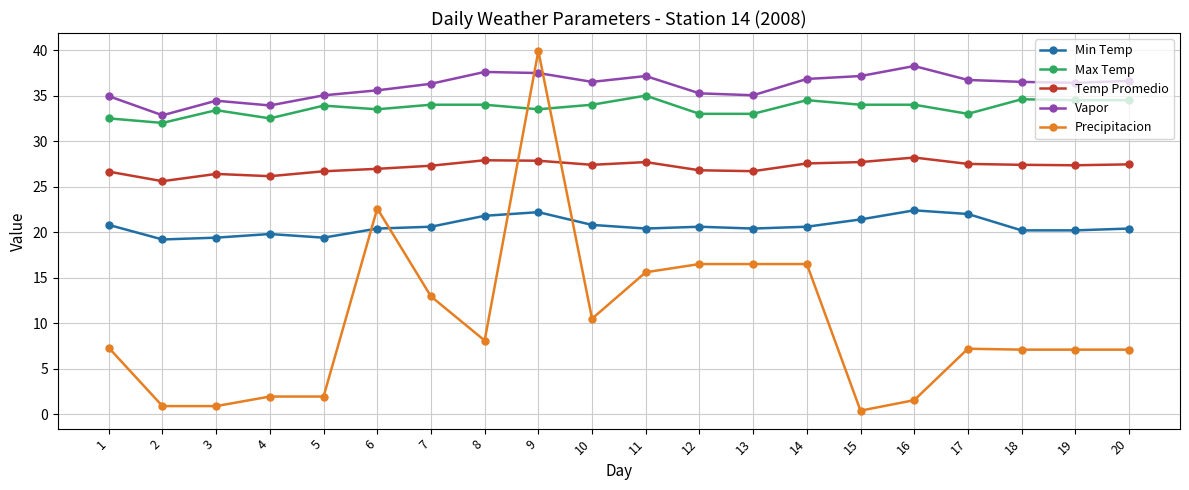

How many series are shown in this chart?

5